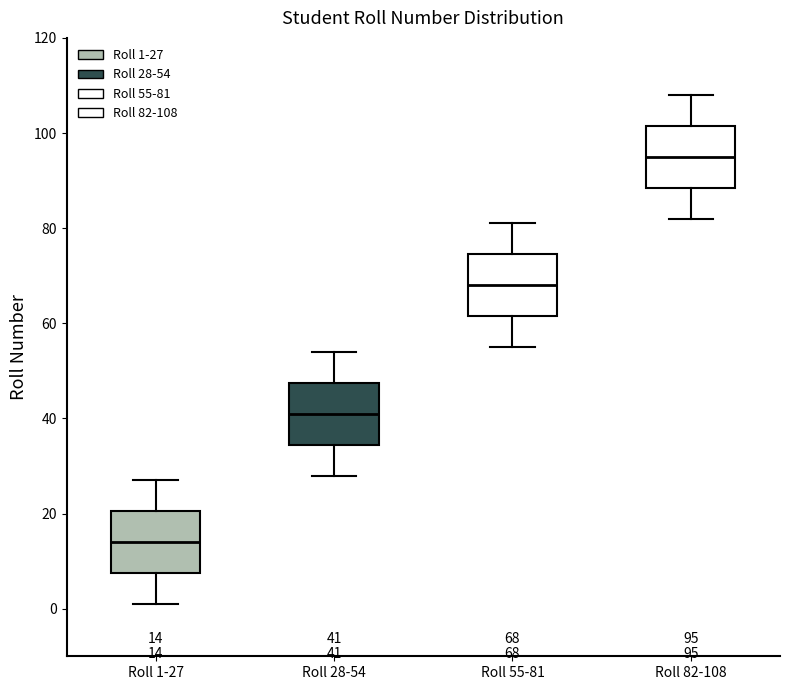

Which box's median line is the lowest?

Roll 1-27